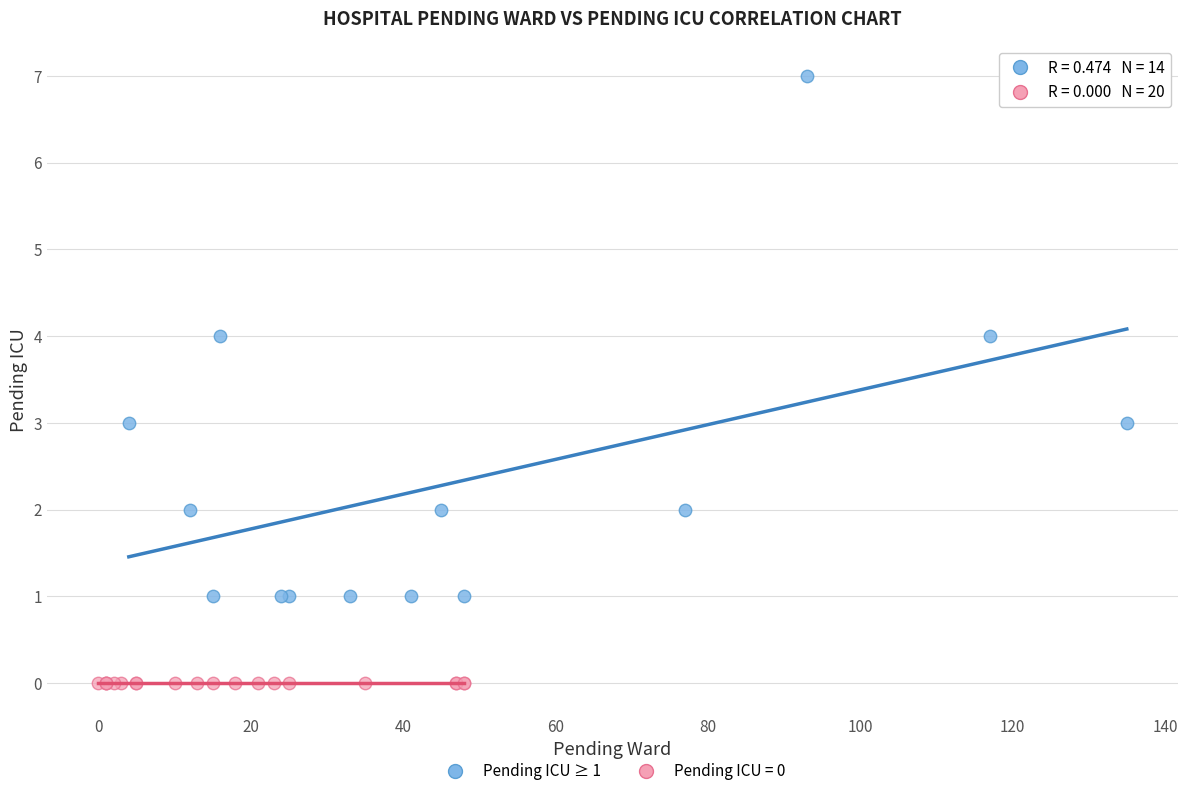

Which series reaches the minimum Y coordinate?

Pending ICU = 0